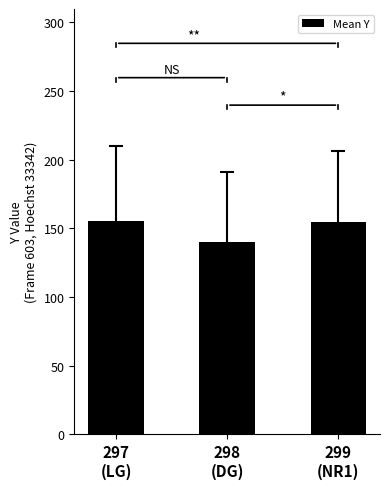

True or false: the data shows 74.8 at 297
(LG).

False